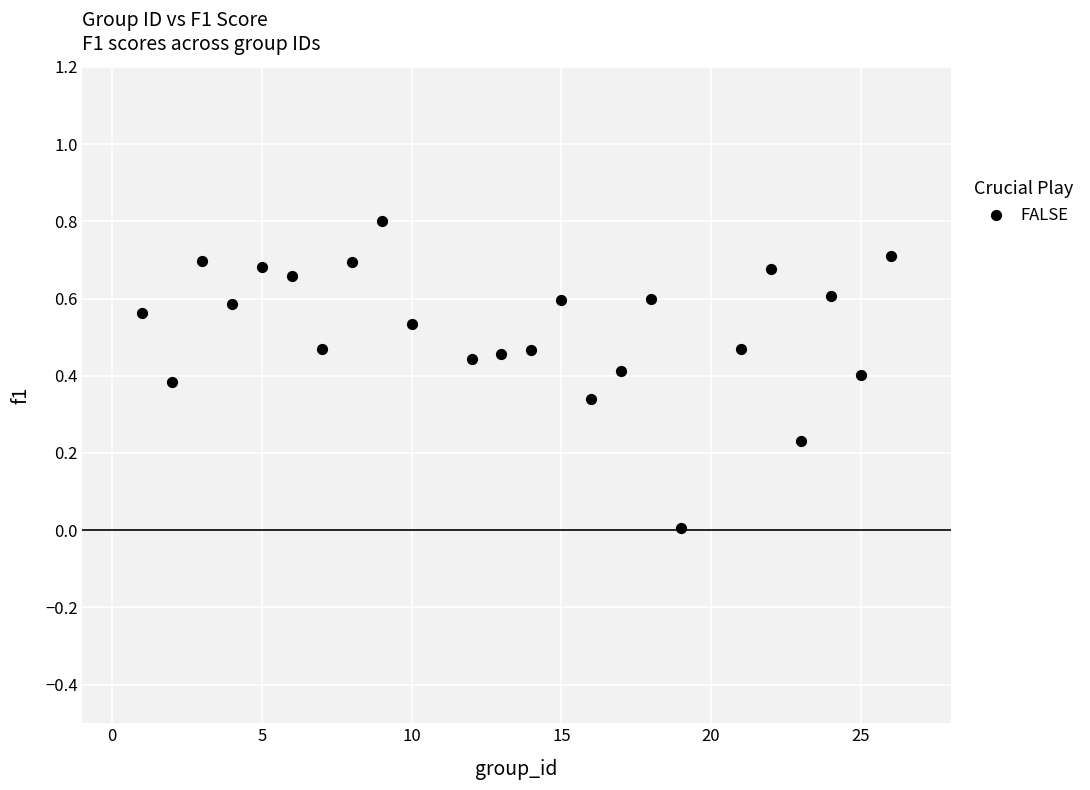

What is the range of Y values (max minus min)?

0.8